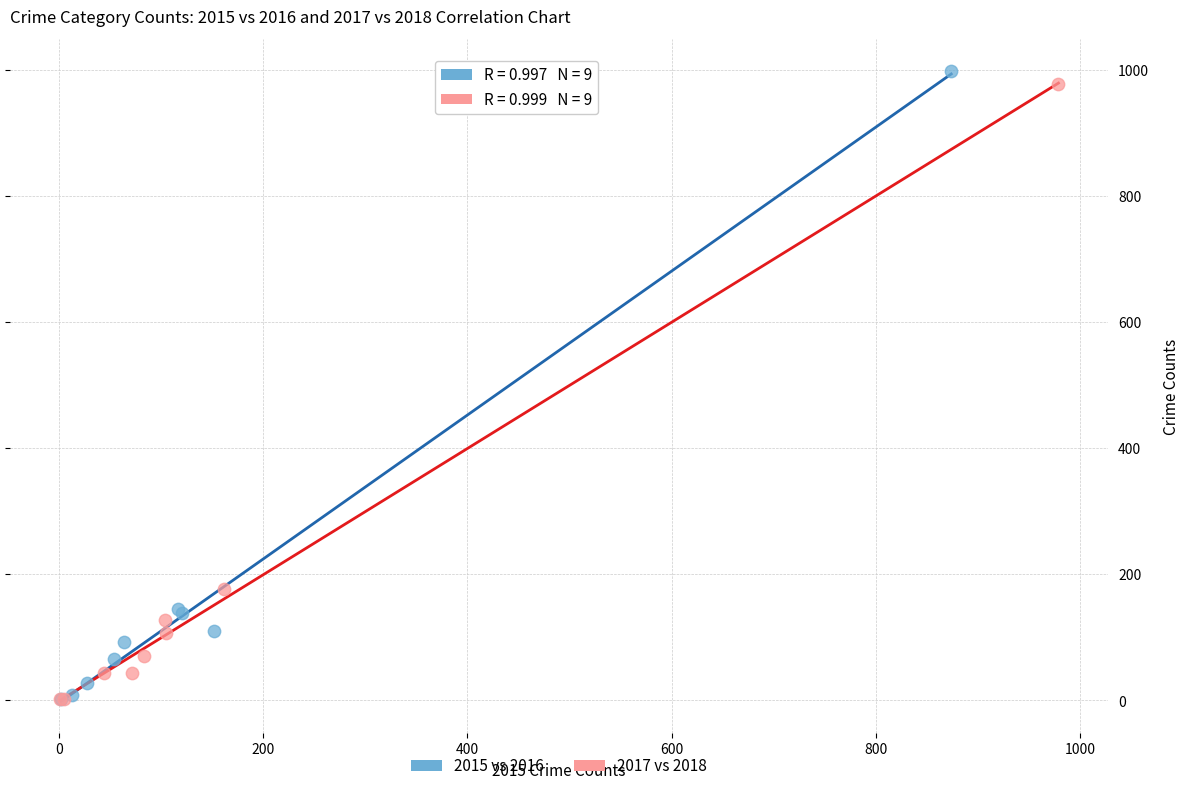

Which series has the largest Y range (max minus min)?

2015 vs 2016